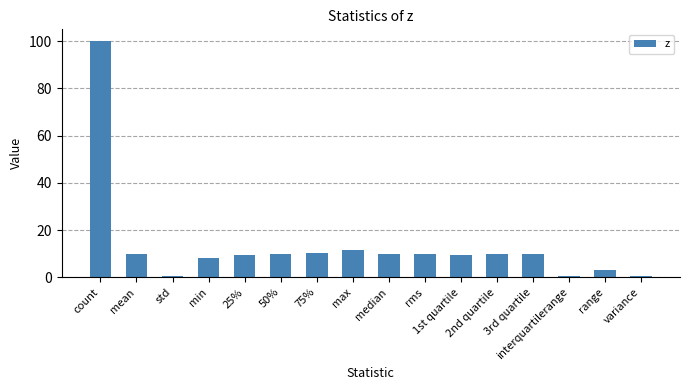

What is the minimum value shown in the chart?

0.5